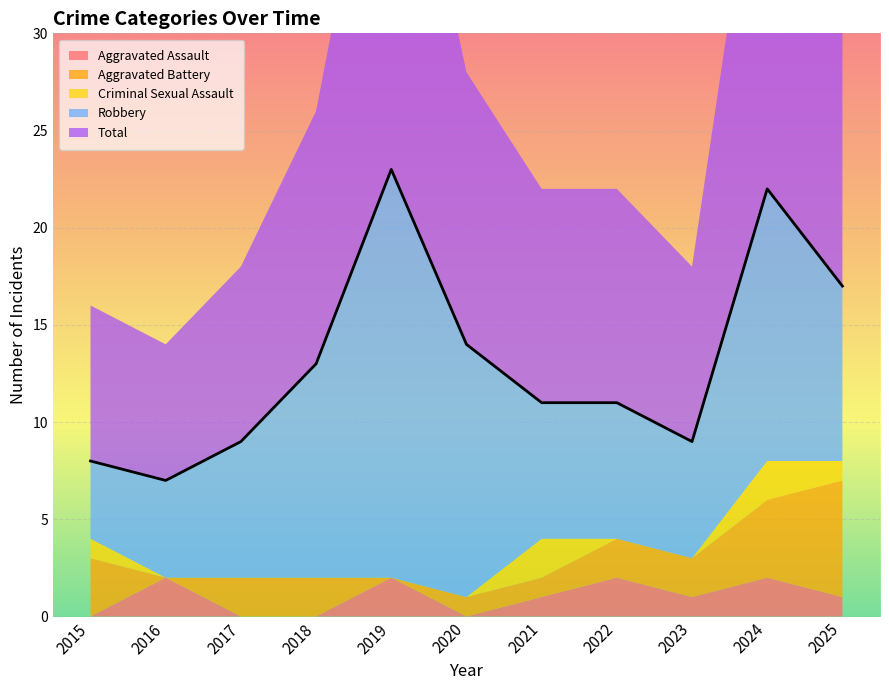

What is the spread (max minus min) of values at 2020?

14